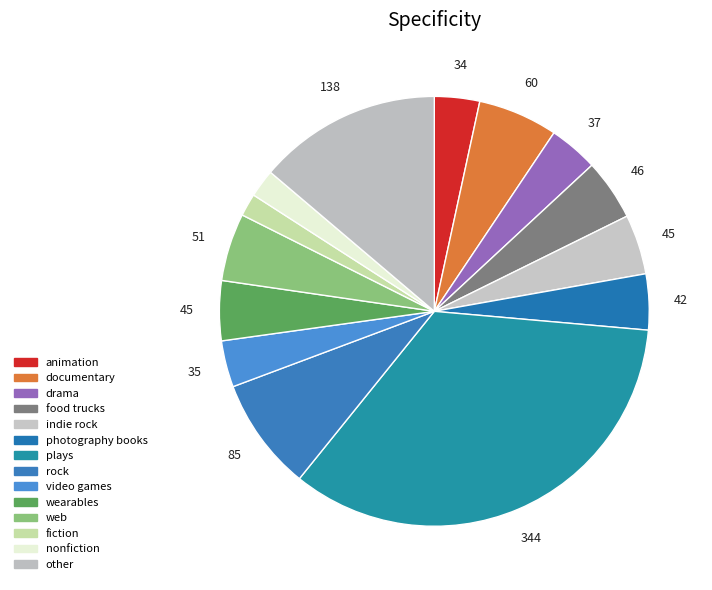

How many slices are in this pie chart?

14